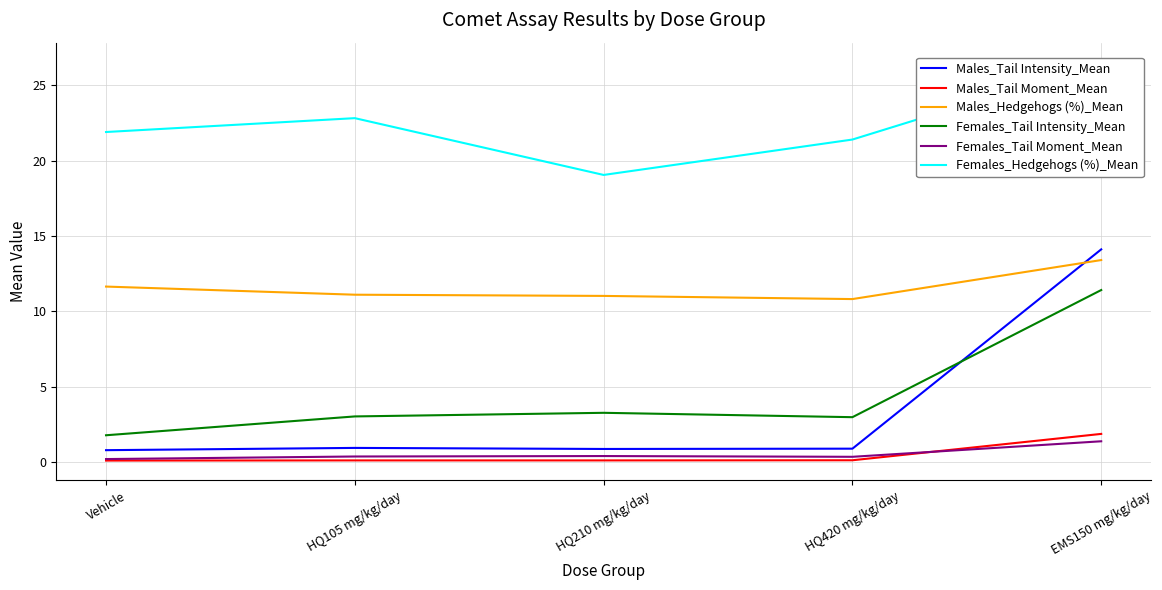

Reading left to right, what are all the values shown in this chart?

Males_Tail Intensity_Mean: 0.8	0.9	0.9	0.9	14.1
Males_Tail Moment_Mean: 0.1	0.1	0.1	0.1	1.9
Males_Hedgehogs (%)_Mean: 11.6	11.1	11.0	10.8	13.4
Females_Tail Intensity_Mean: 1.8	3.0	3.3	3.0	11.4
Females_Tail Moment_Mean: 0.2	0.4	0.4	0.3	1.4
Females_Hedgehogs (%)_Mean: 21.9	22.8	19.1	21.4	26.5